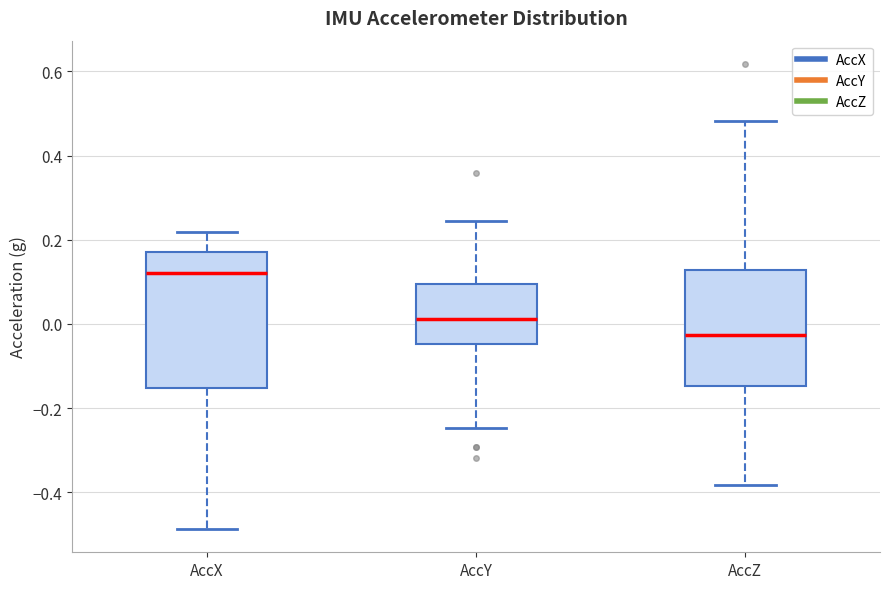

Which box's median line is the lowest?

AccZ